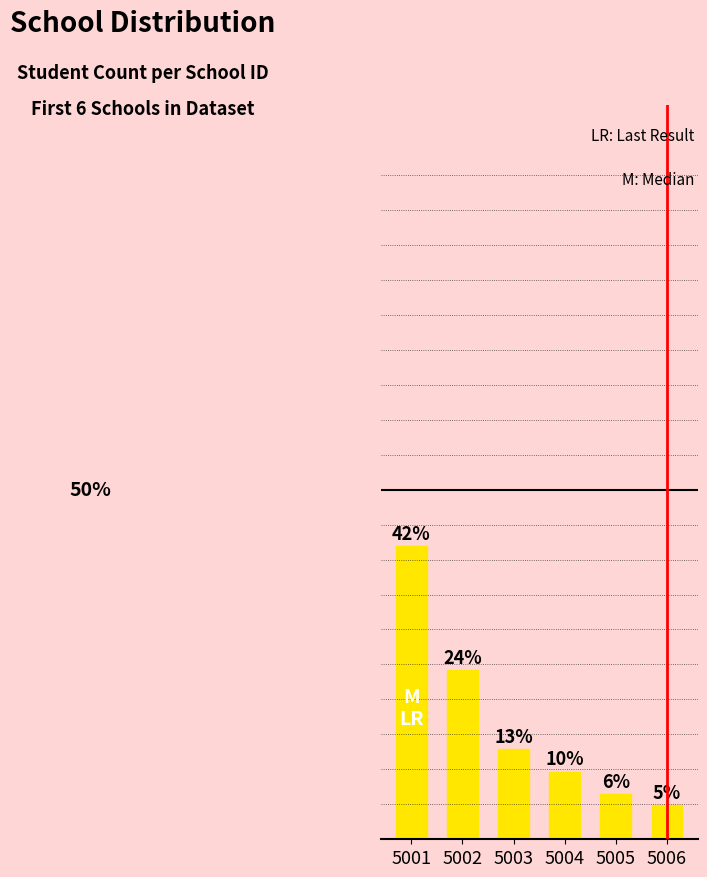

Are the bars horizontal?

No